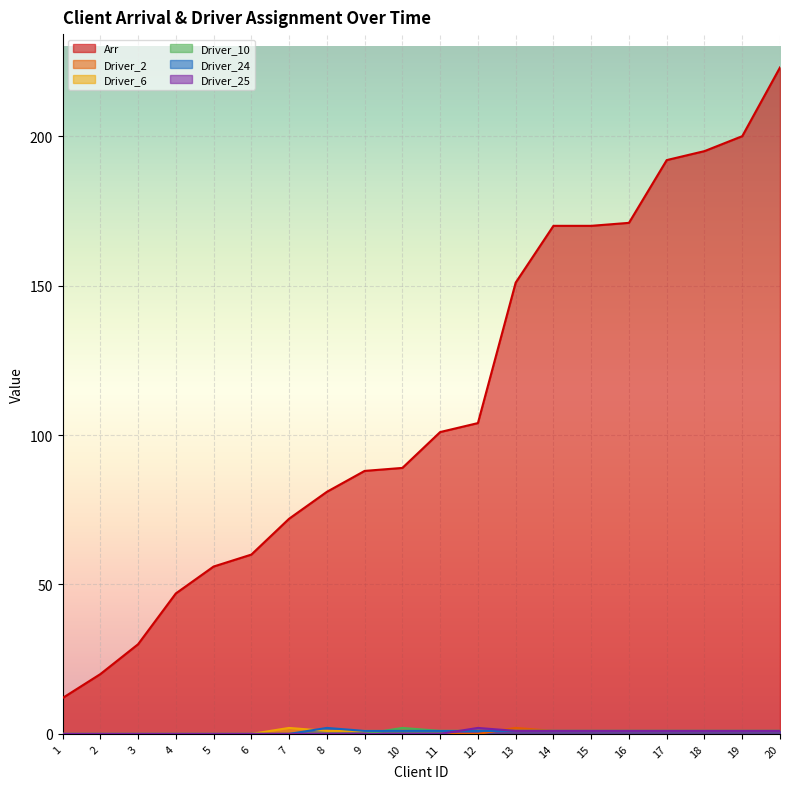

Which has a higher value, 3 or 10?

10